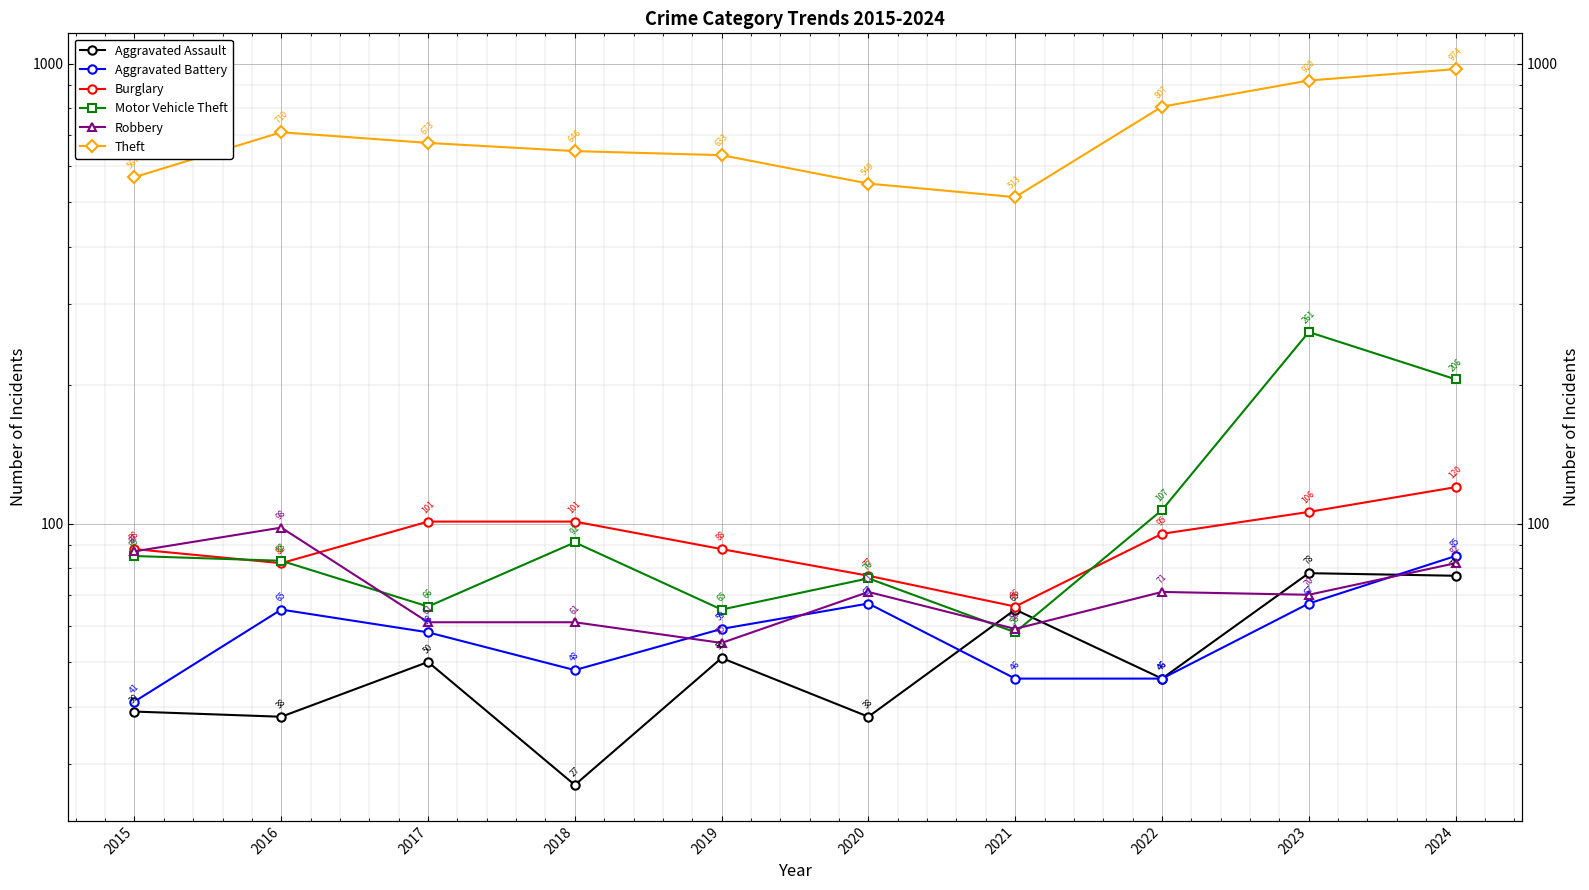

How many interior local peaks does the Aggravated Assault series have?

4